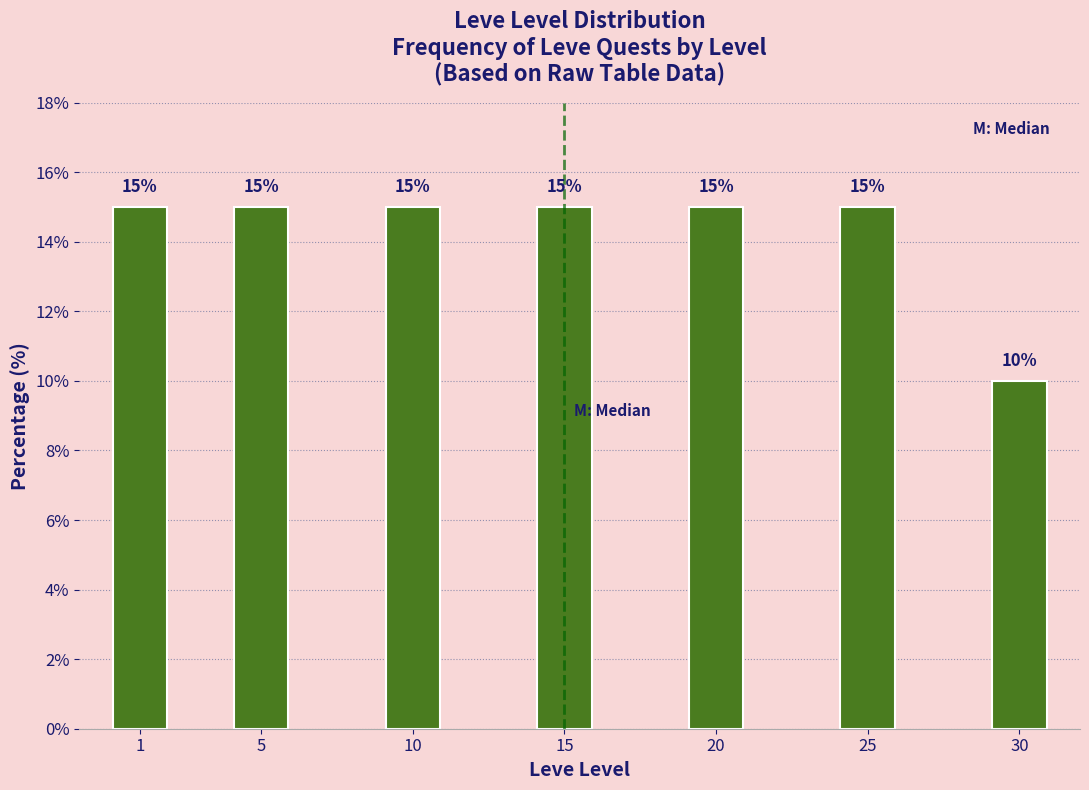

Reading left to right, what are all the values shown in this chart?

15	15	15	15	15	15	10